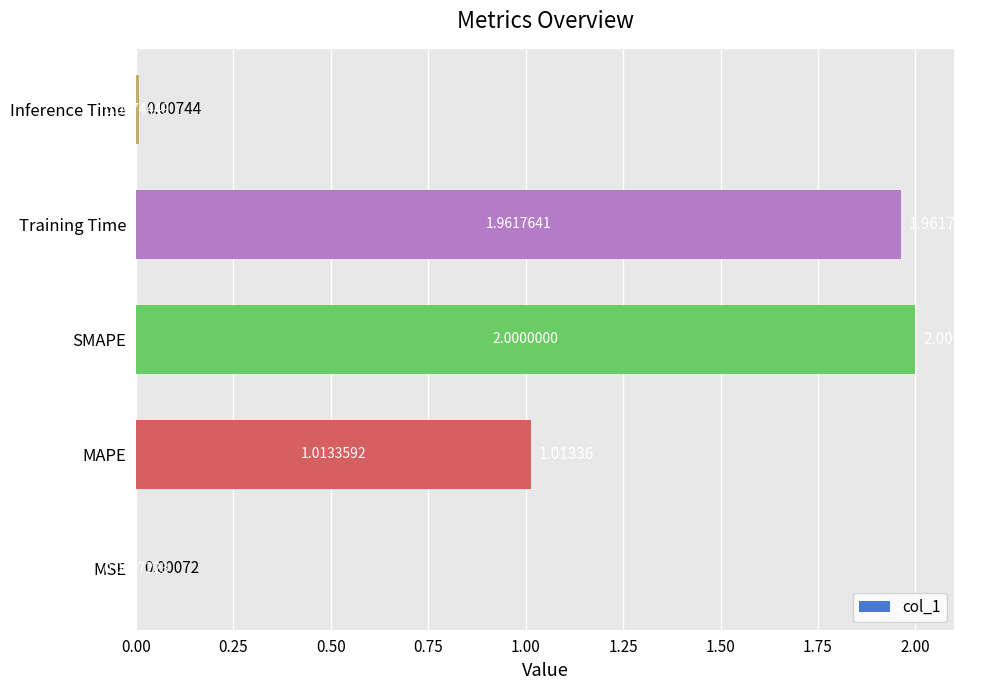

What is the sum of the values at Training Time and Inference Time?

2.0